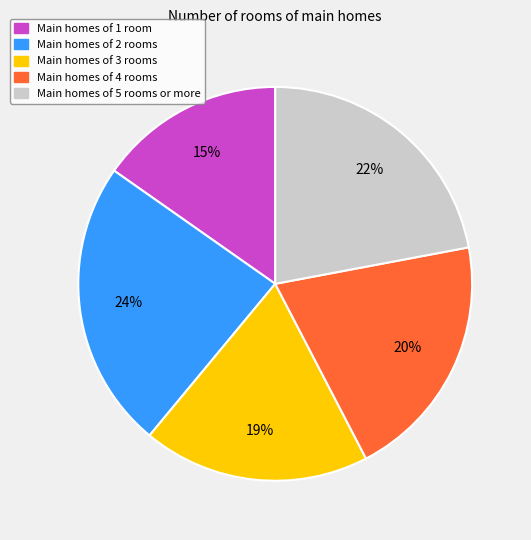

What percentage is the Main homes of 1 room slice, to the nearest percent?

15%